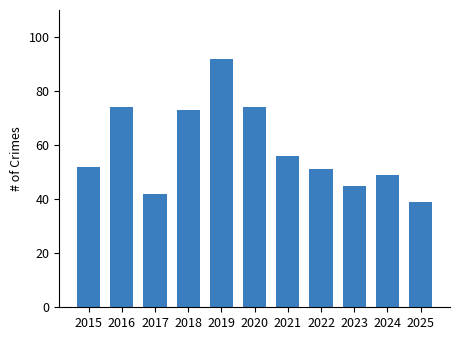

What is the change in value from 2023 to 2024?

+4